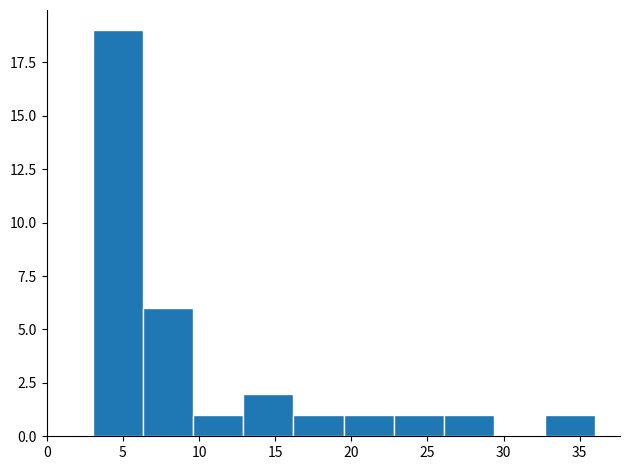

Reading left to right, list every bar in this chart as the range it spans on the x-axis followed by its height. Neither the bar edges nor the heights are printed on the chart, so give them approximately, as read against the axes.

3.0 to 6.3: 19
6.3 to 9.6: 6
9.6 to 12.9: 1
12.9 to 16.2: 2
16.2 to 19.5: 1
19.5 to 22.8: 1
22.8 to 26.1: 1
26.1 to 29.4: 1
29.4 to 32.7: 0
32.7 to 36.0: 1